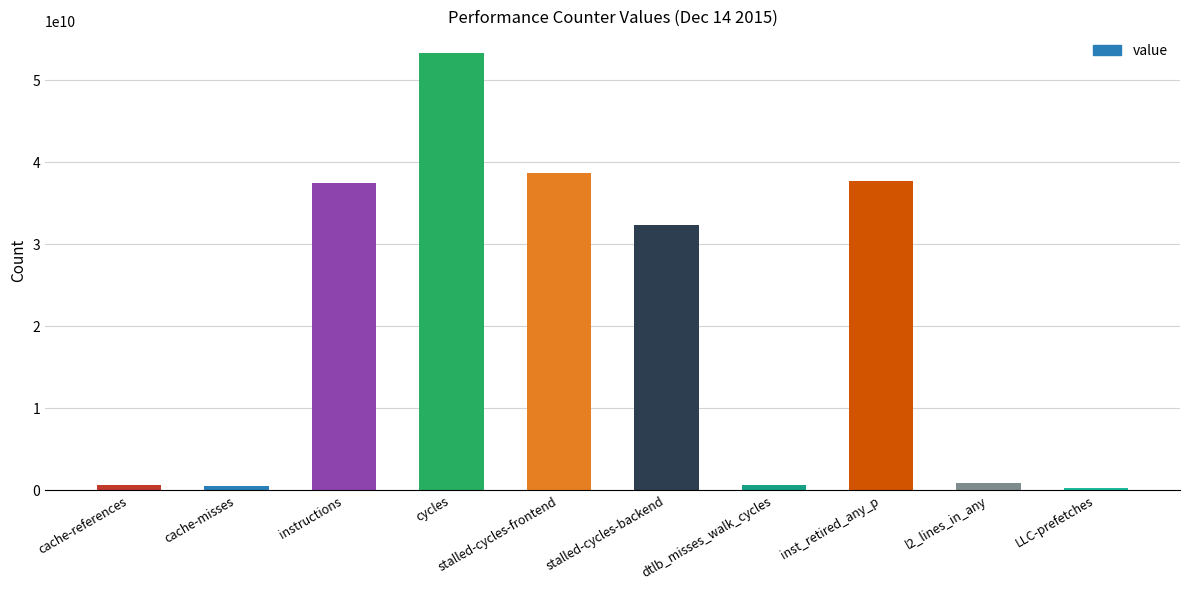

Approximately how many times larger is the value at stalled-cycles-frontend compared to instructions?

1.0